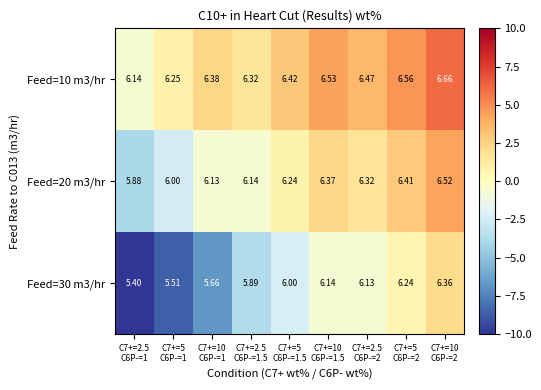

Rank the series by their maximum value, from lowest to highest.

Feed=30 m3/hr, Feed=20 m3/hr, Feed=10 m3/hr